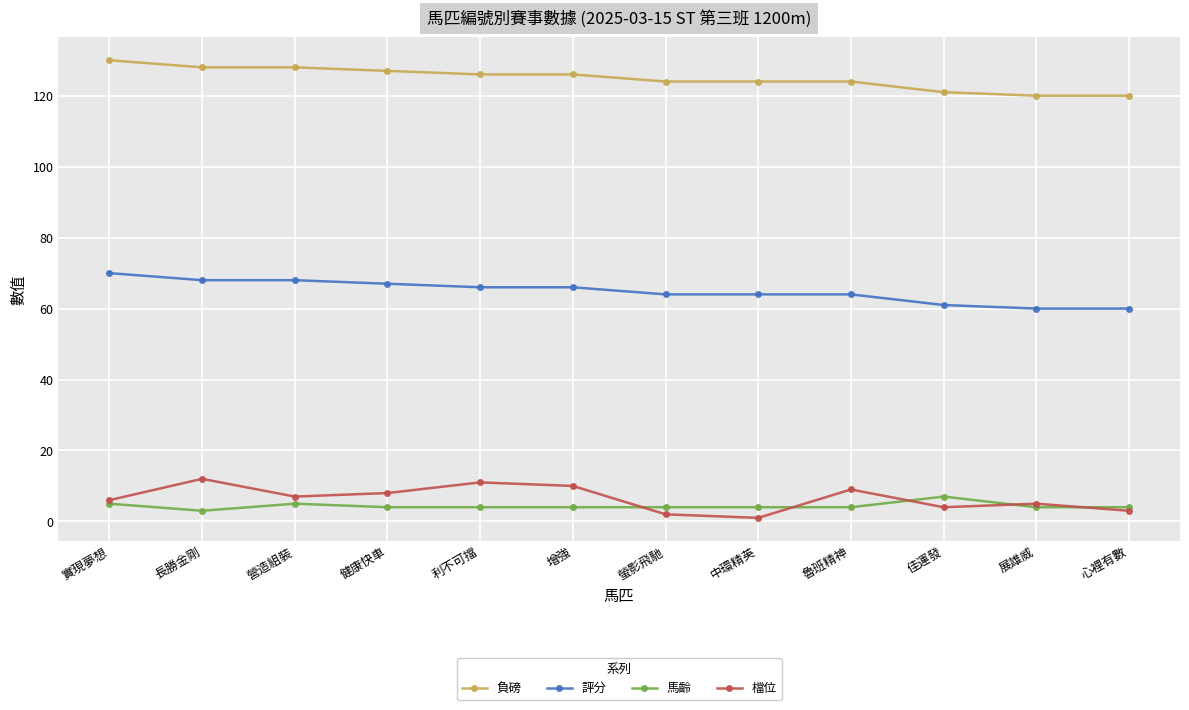

Is the value of 負磅 at 利不可擋 greater than the value of 檔位 at 長勝金剛?

Yes